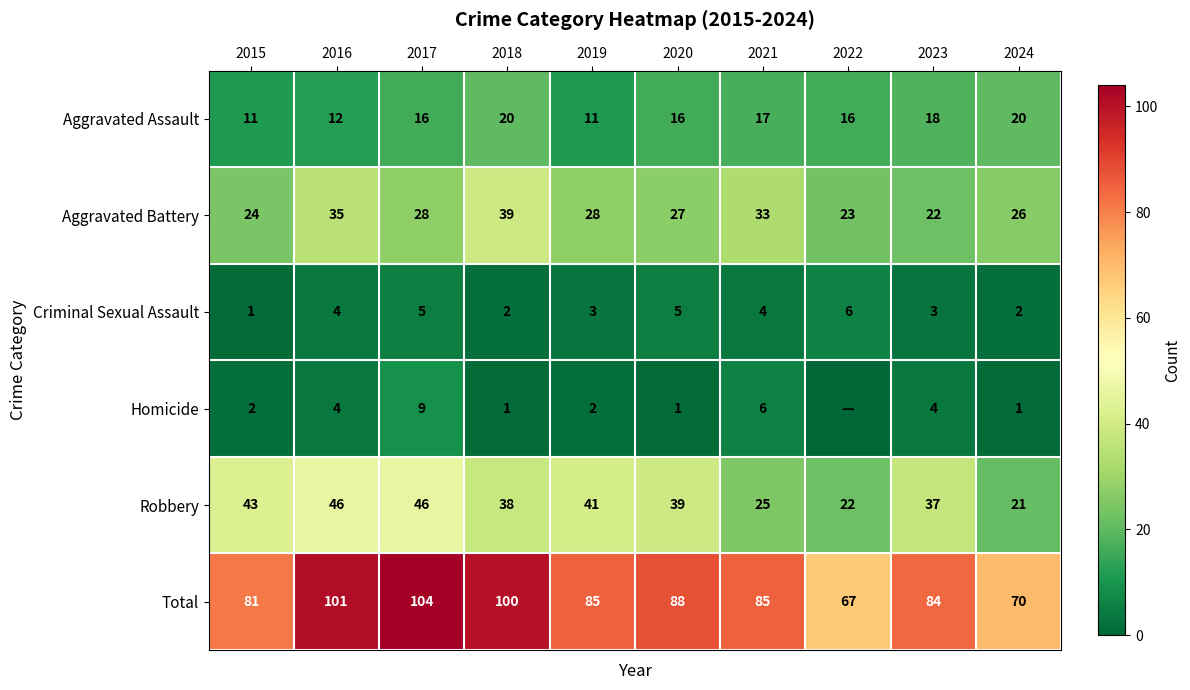

Is the value of Aggravated Assault at 2016 greater than the value of Aggravated Battery at 2018?

No